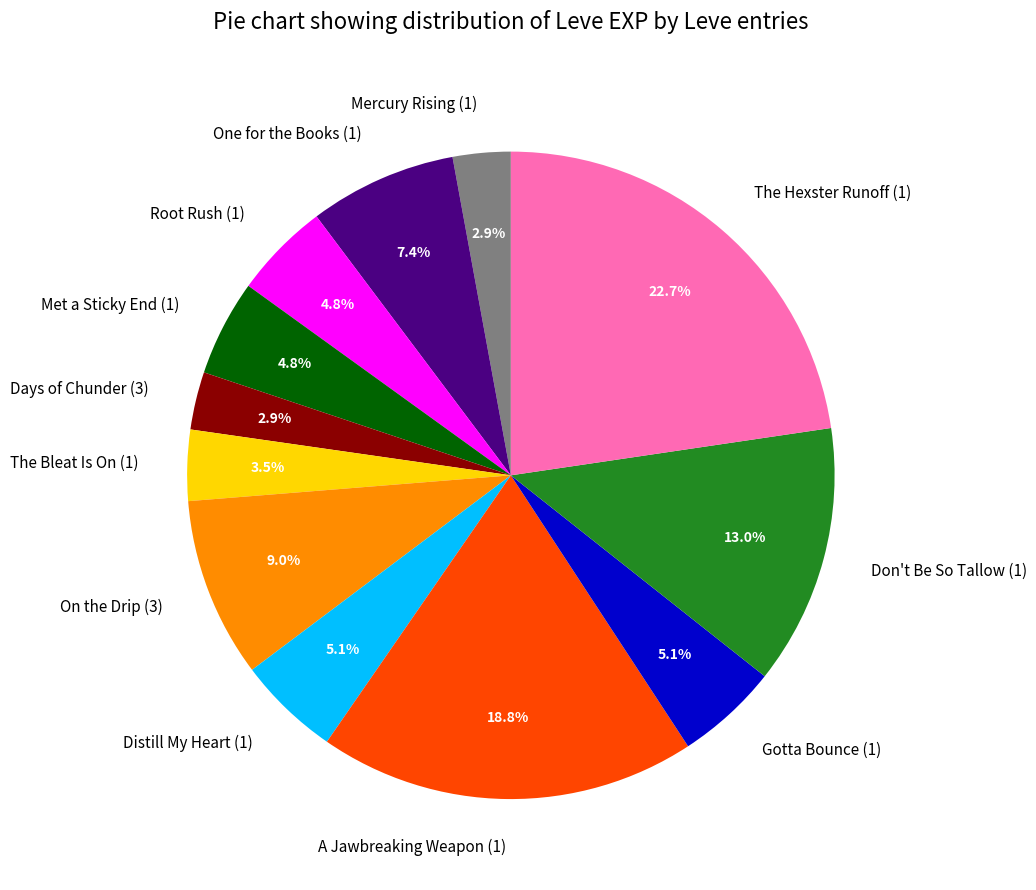

What percentage is the Met a Sticky End (1) slice, to the nearest percent?

5%